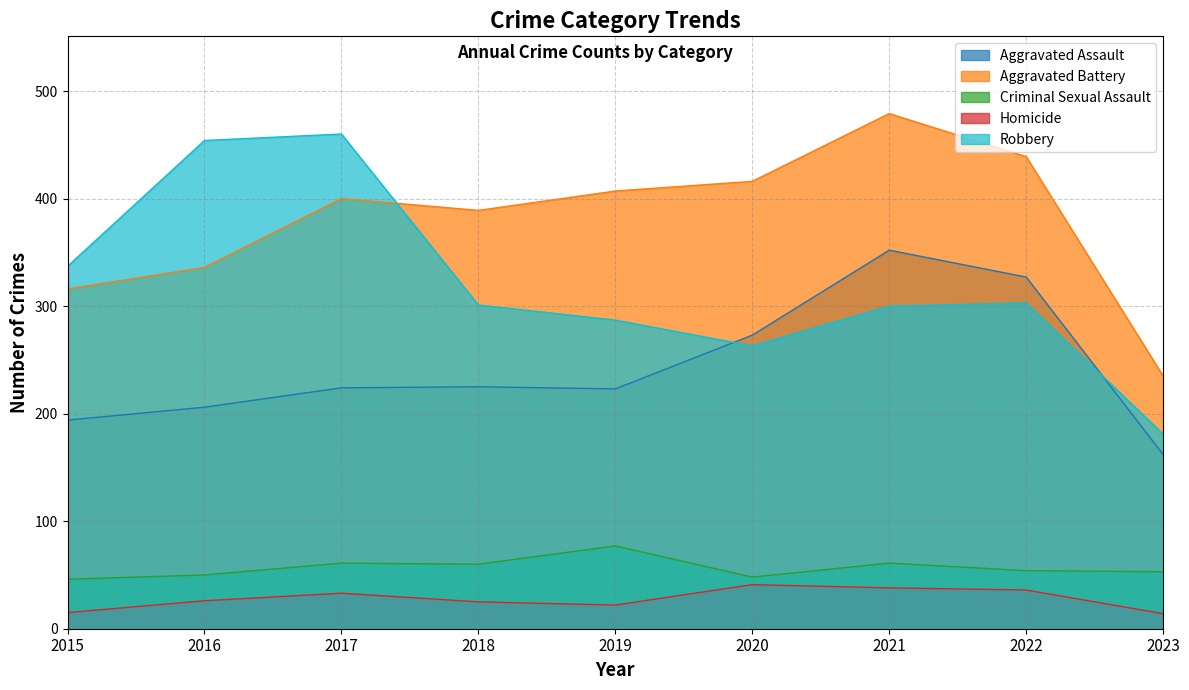

Reading right to left, what are all the values shown in this chart?

Aggravated Assault: 2023=162	2022=327	2021=352	2020=273	2019=223	2018=225	2017=224	2016=206	2015=194
Aggravated Battery: 2023=235	2022=439	2021=479	2020=416	2019=407	2018=389	2017=400	2016=336	2015=316
Criminal Sexual Assault: 2023=53	2022=54	2021=61	2020=48	2019=77	2018=60	2017=61	2016=50	2015=46
Homicide: 2023=14	2022=36	2021=38	2020=41	2019=22	2018=25	2017=33	2016=26	2015=15
Robbery: 2023=181	2022=303	2021=300	2020=263	2019=287	2018=301	2017=460	2016=454	2015=337